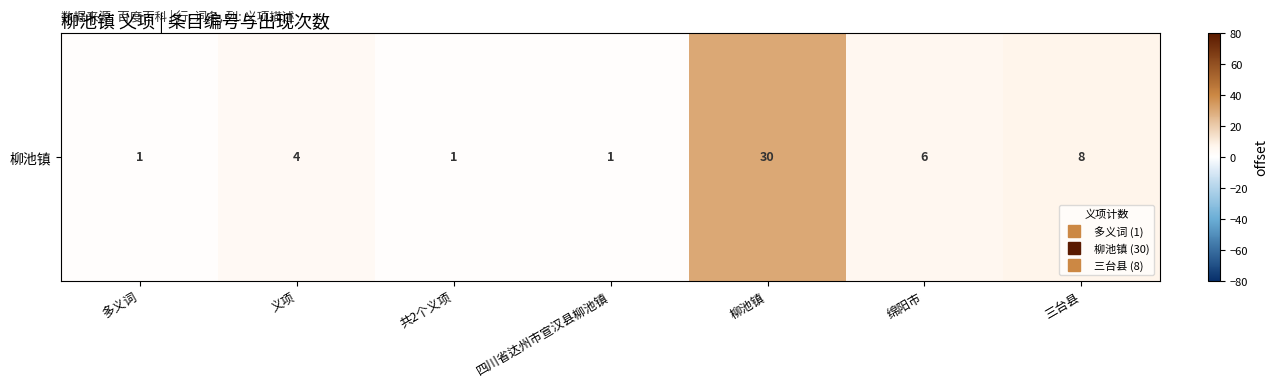

At which category does the chart reach its peak across all series?

柳池镇